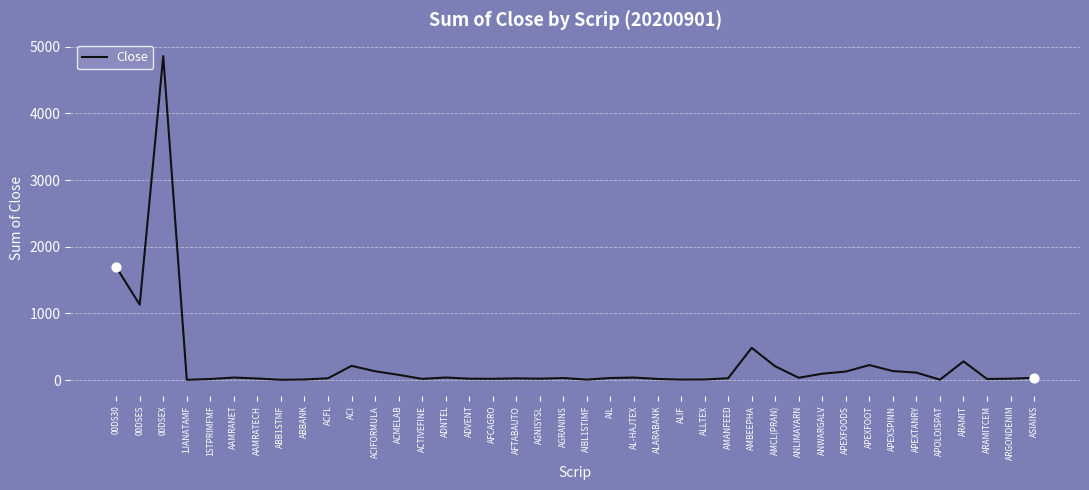

What is the ratio of the value at ACFL to the value at AMCL(PRAN)?

0.1